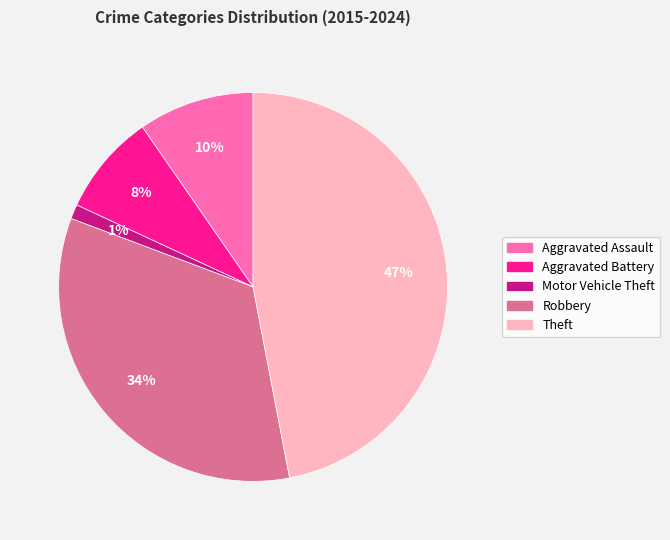

What is the smallest slice in the pie chart?

Motor Vehicle Theft